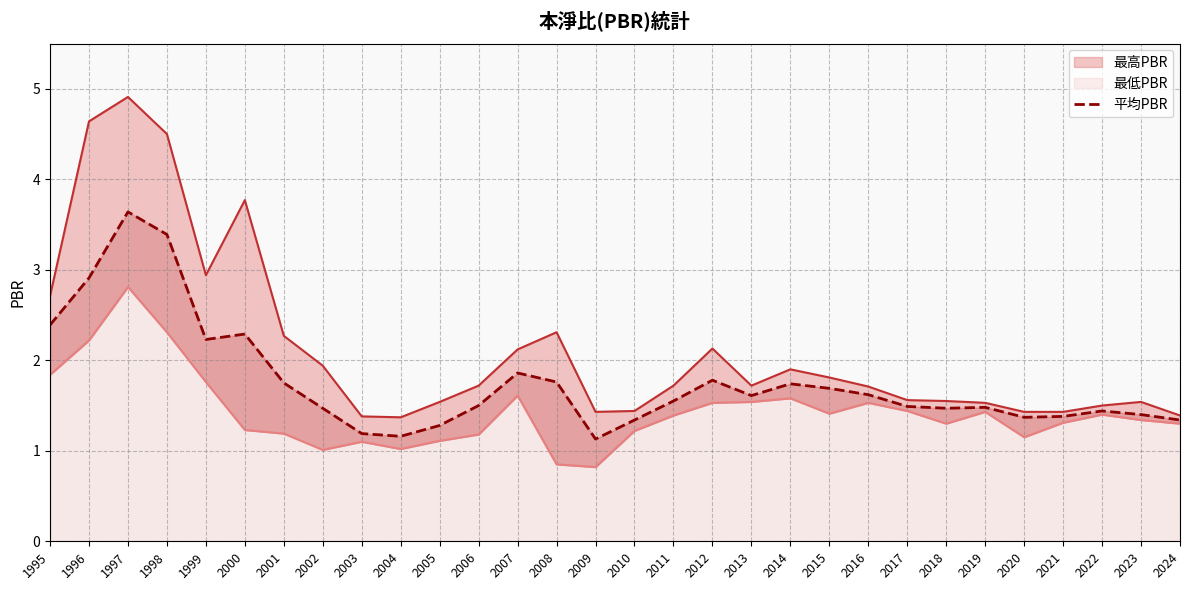

What is the maximum value shown in the chart?

3.6